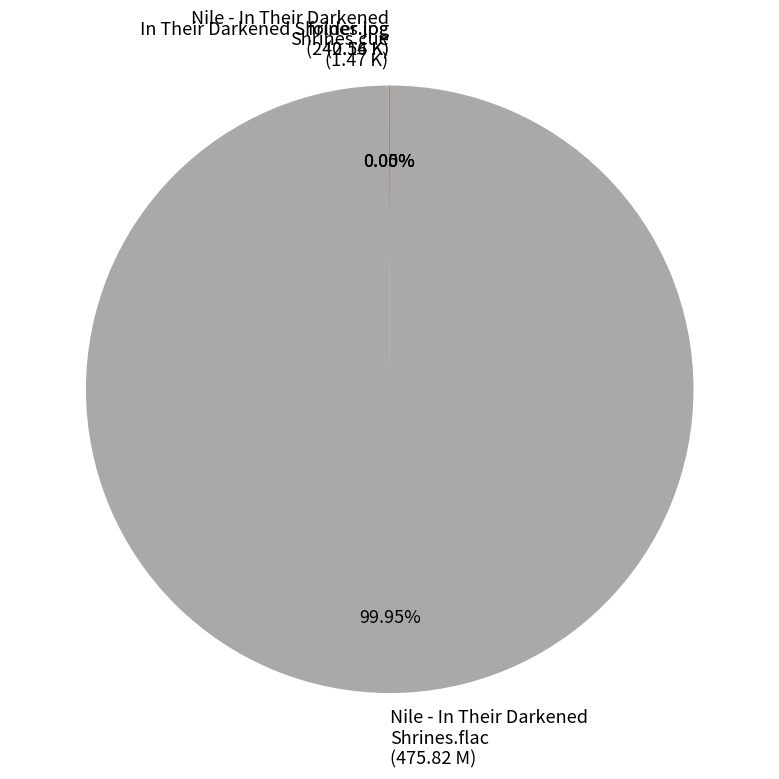

Does Nile - In Their Darkened Shrines.flac (475.82 M) account for over 50% of the chart?

Yes